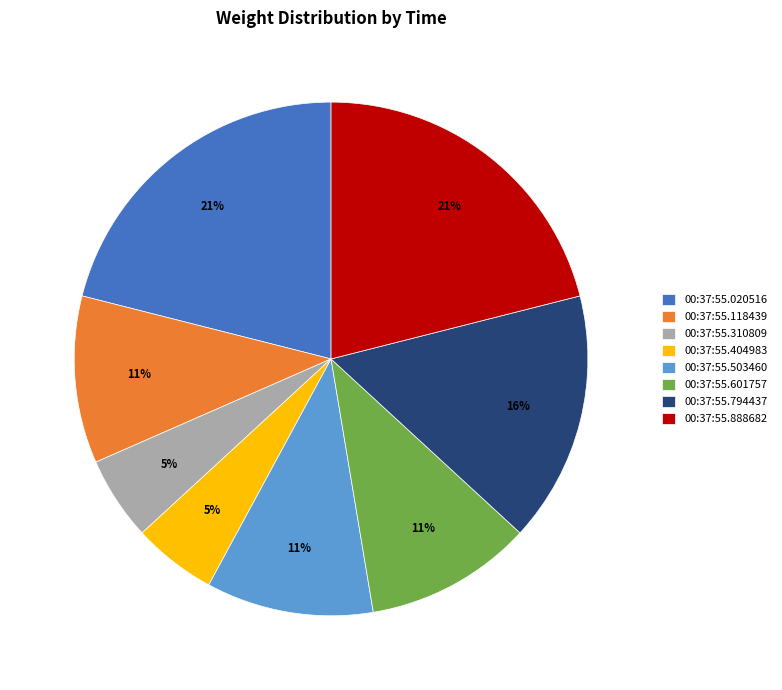

Is 00:37:55.503460 the majority of the pie?

No